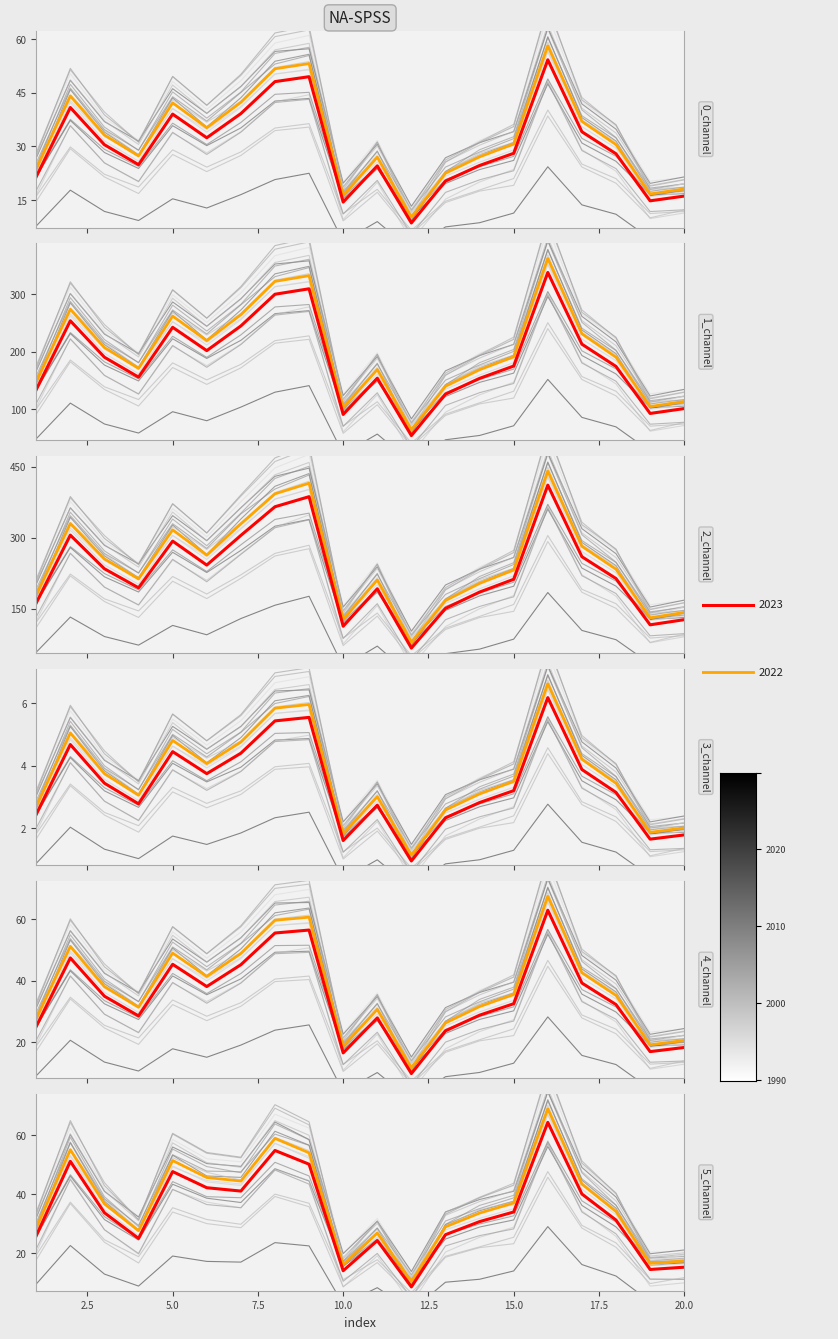

Does the chart display data point markers on the line(s)?

No